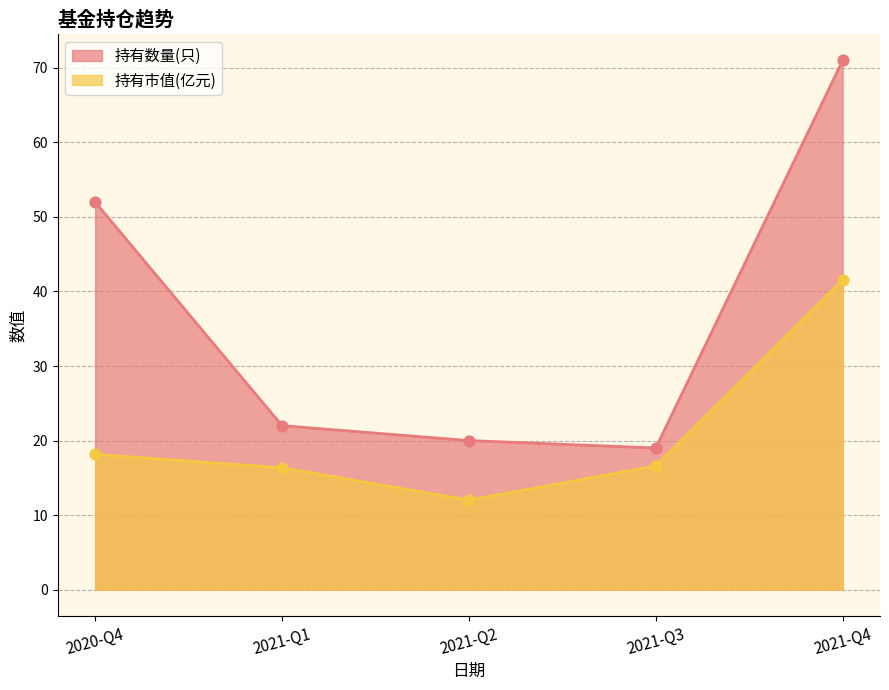

What is the total value across all series at 2021-Q4?

112.6